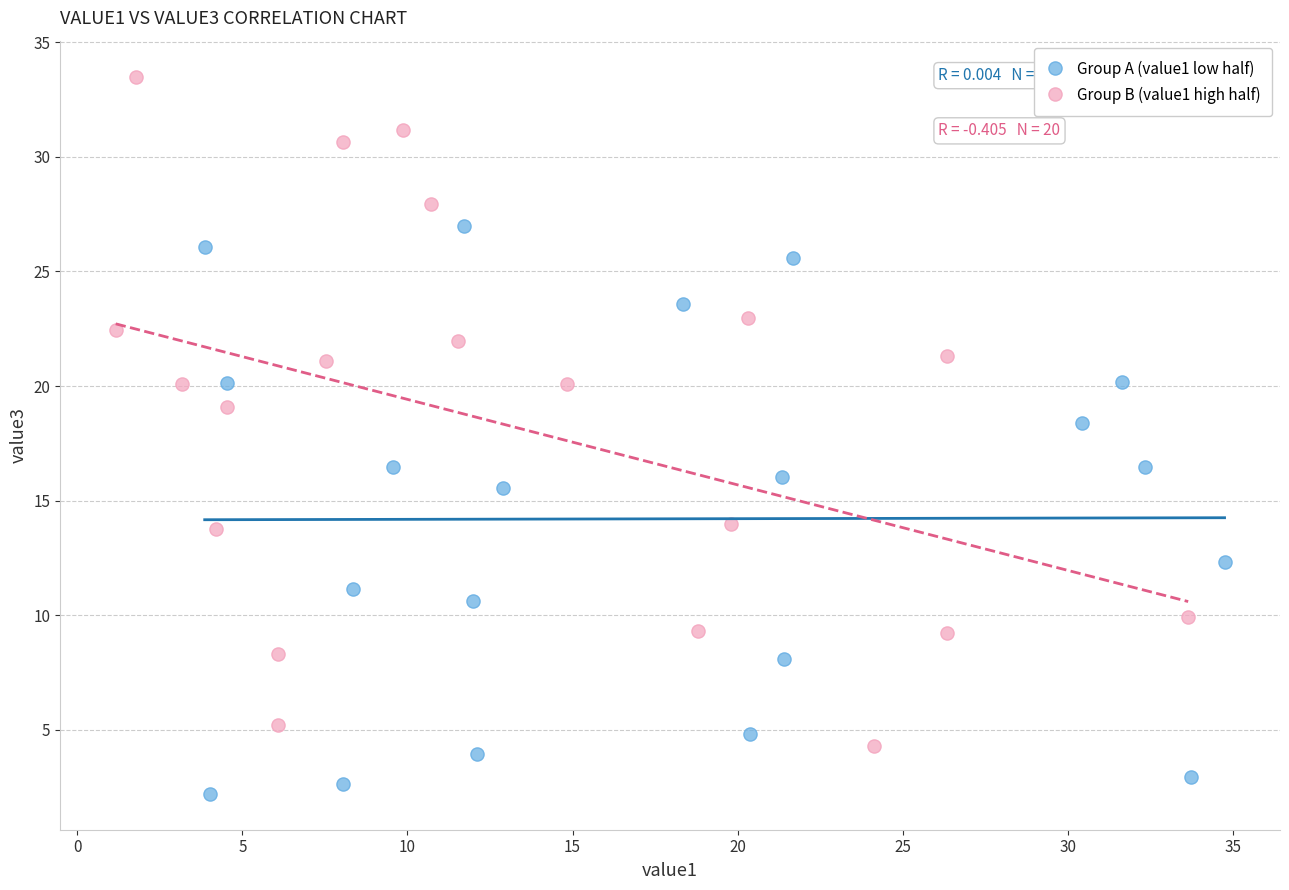

What are all the series names shown in the legend?

Group A (value1 low half), Group B (value1 high half)